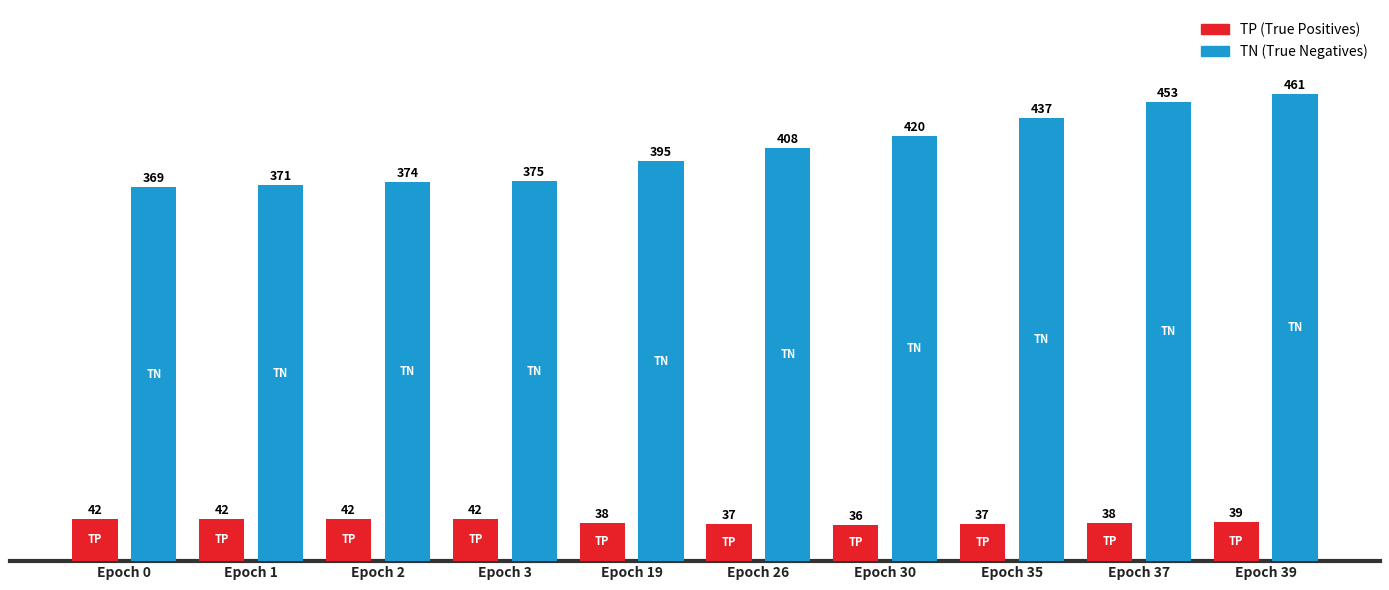

At which category does the chart reach its peak across all series?

Epoch 39